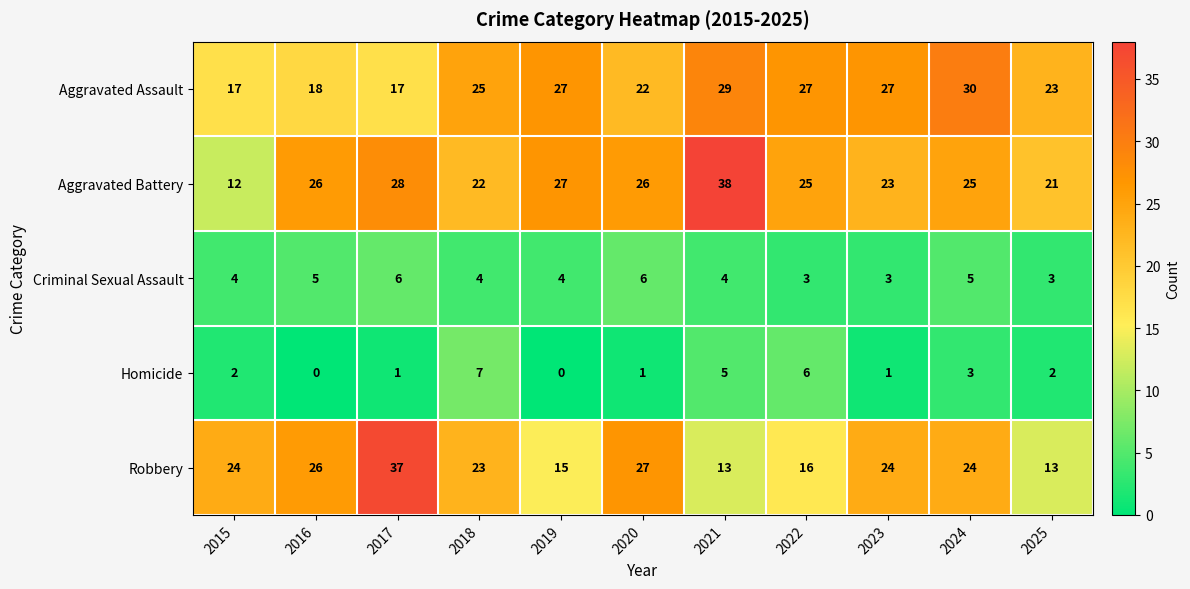

How many data points in Aggravated Assault are less than 25?

5